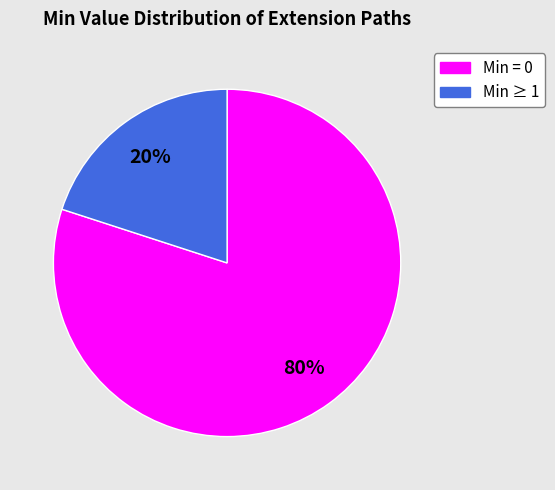

How many slices are in this pie chart?

2